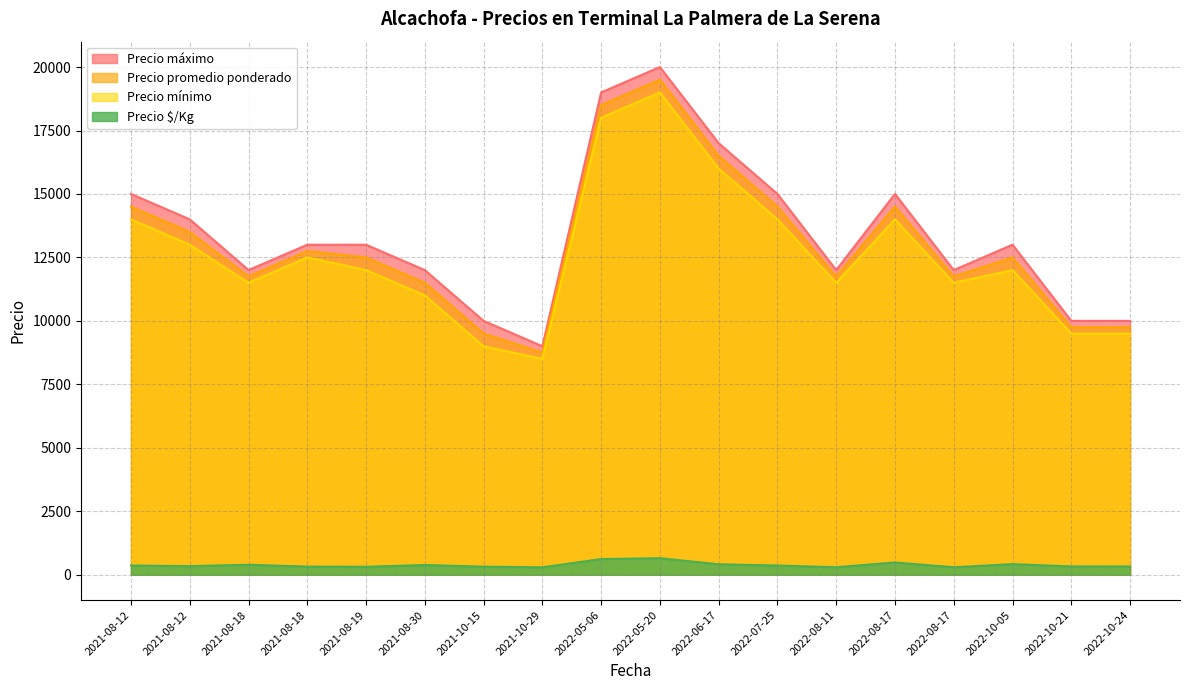

True or false: Precio mínimo has a value of 13000 at 2021-08-12.

True